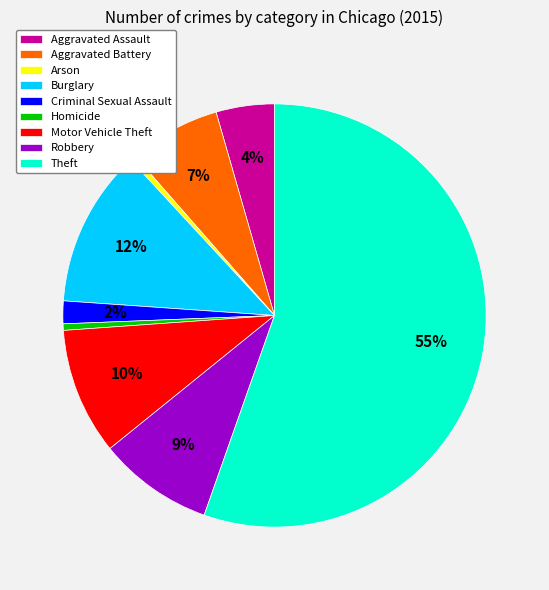

To the nearest percent, what is the average slice percentage?

11%